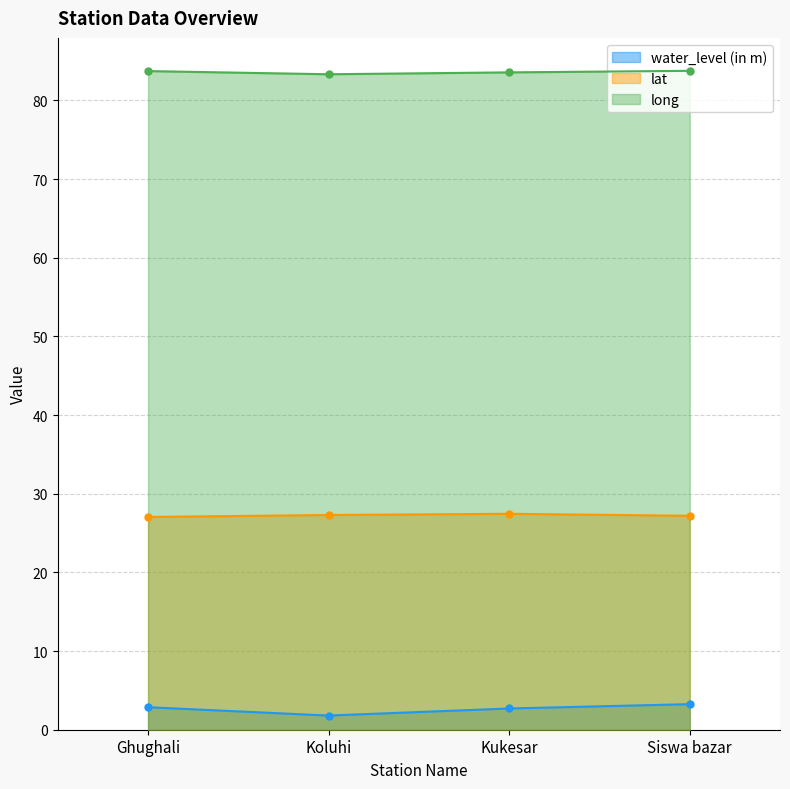

Which series has the largest range (max minus min)?

water_level (in m)